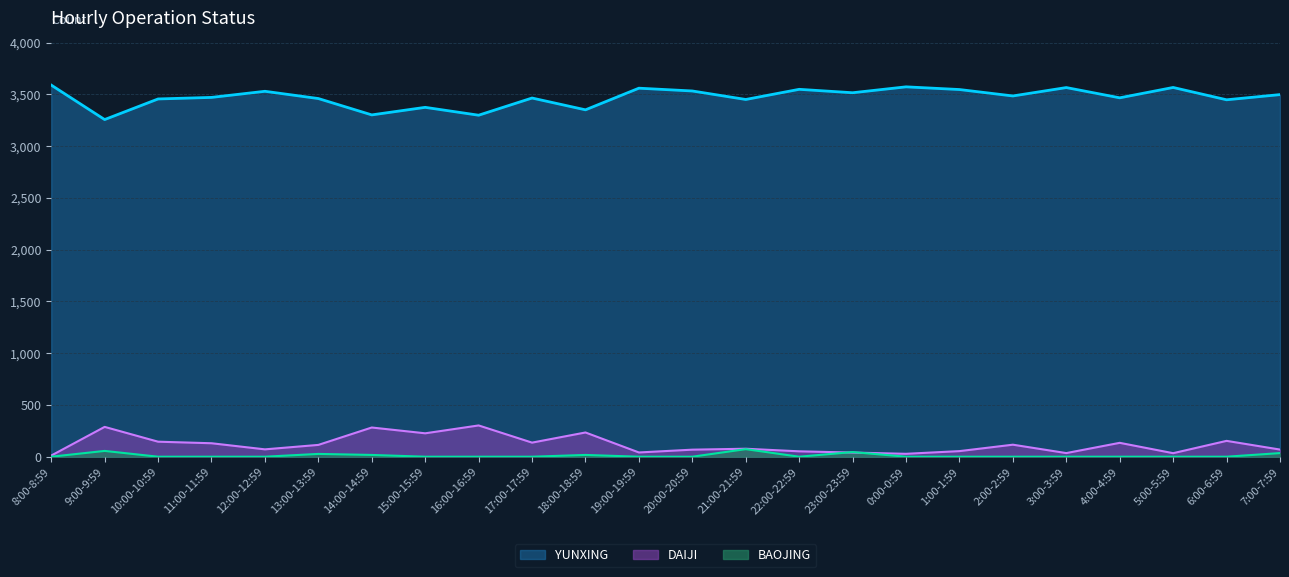

At how many categories does at least one series exceed 1880?

24